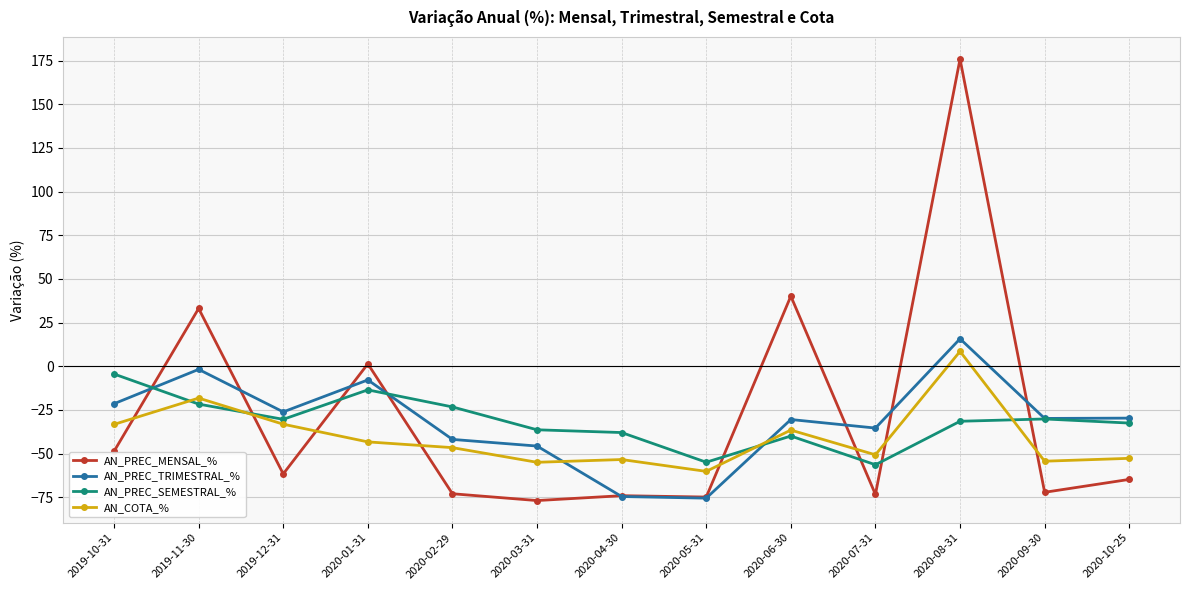

What is the maximum value shown in the chart?

175.9